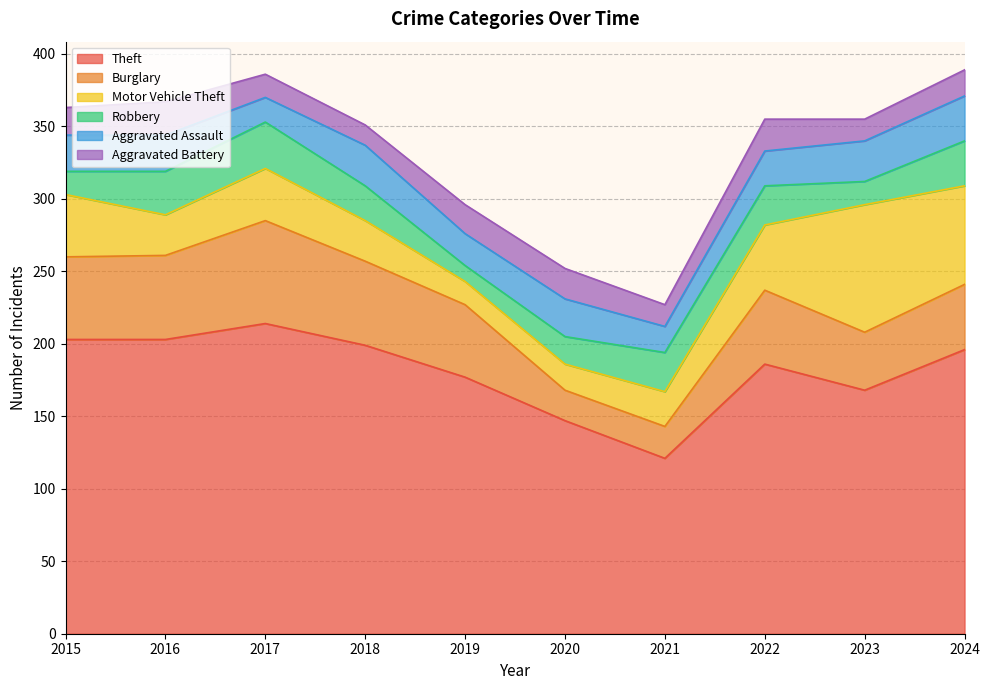

What is the sum of the Burglary values at 2024 and 2015?

102